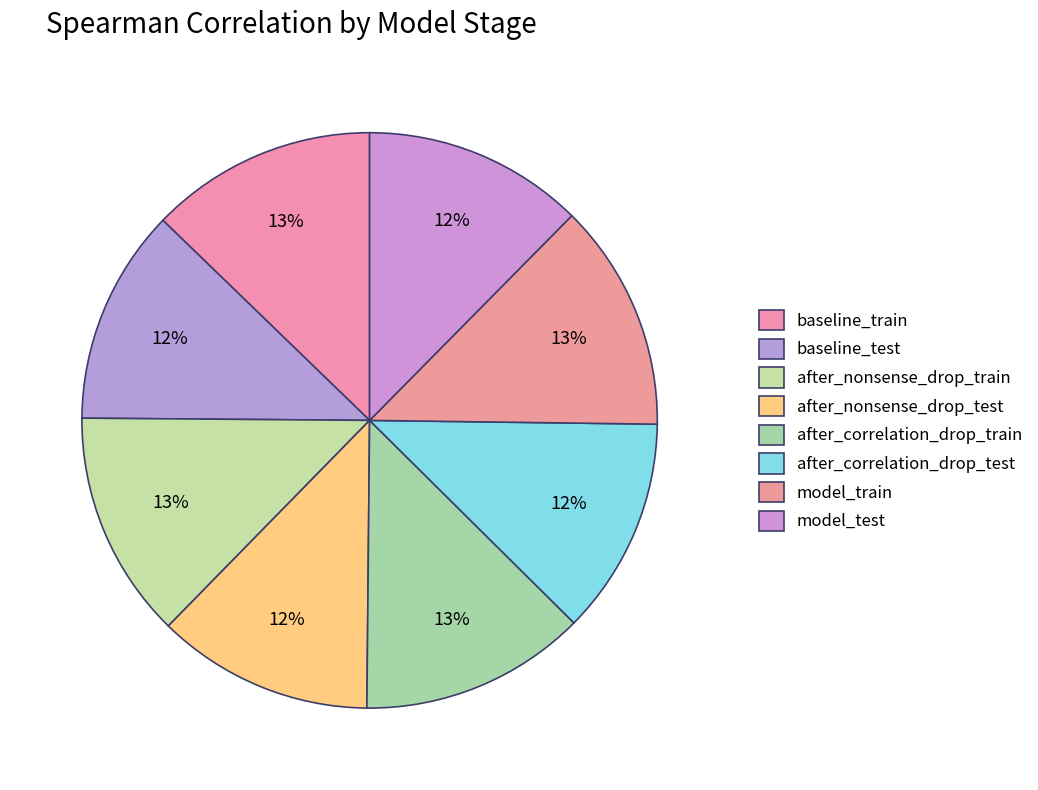

Count the number of slices in the pie.

8